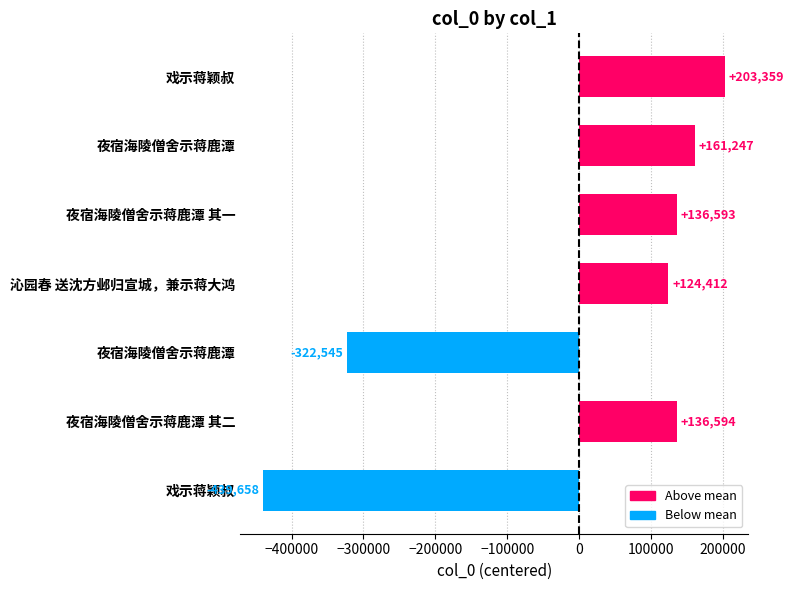

How many categories are shown in the chart?

7